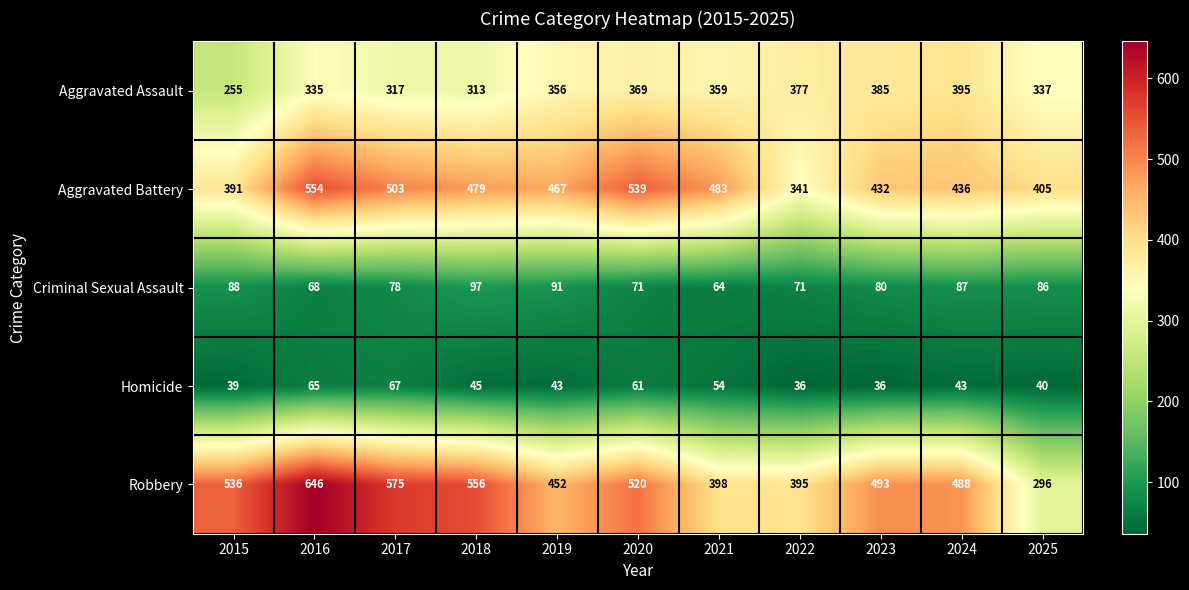

At which category is the sum across all series the highest?

2016